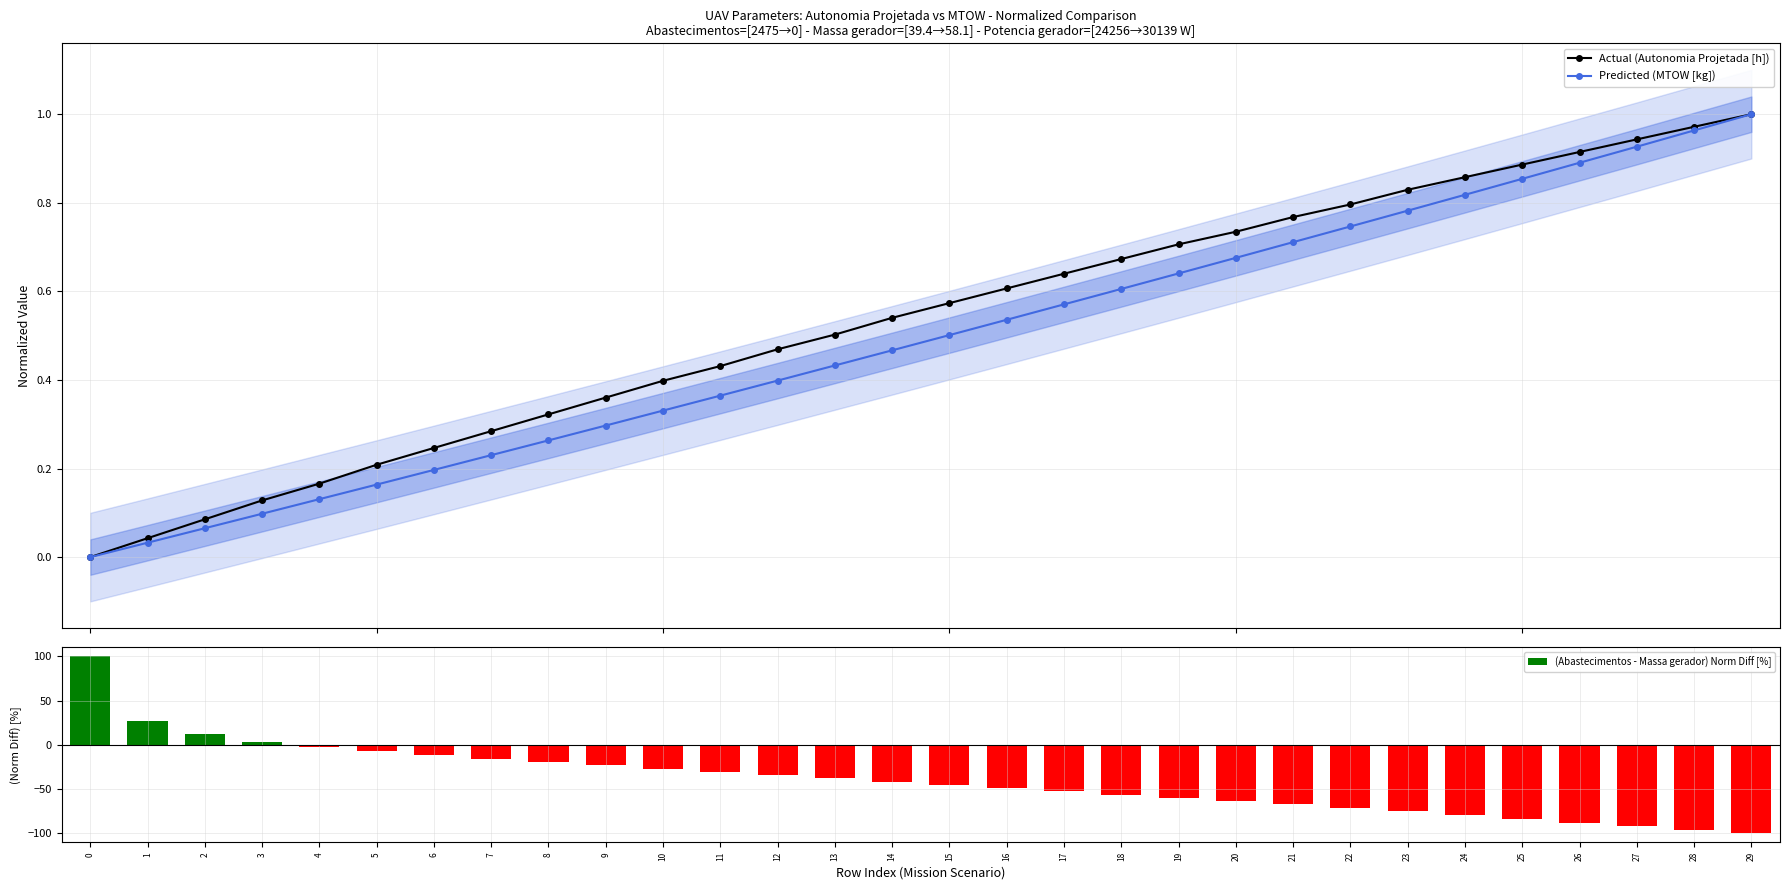

Is it true that Predicted (MTOW [kg]) equals 0.5 at 15?

True